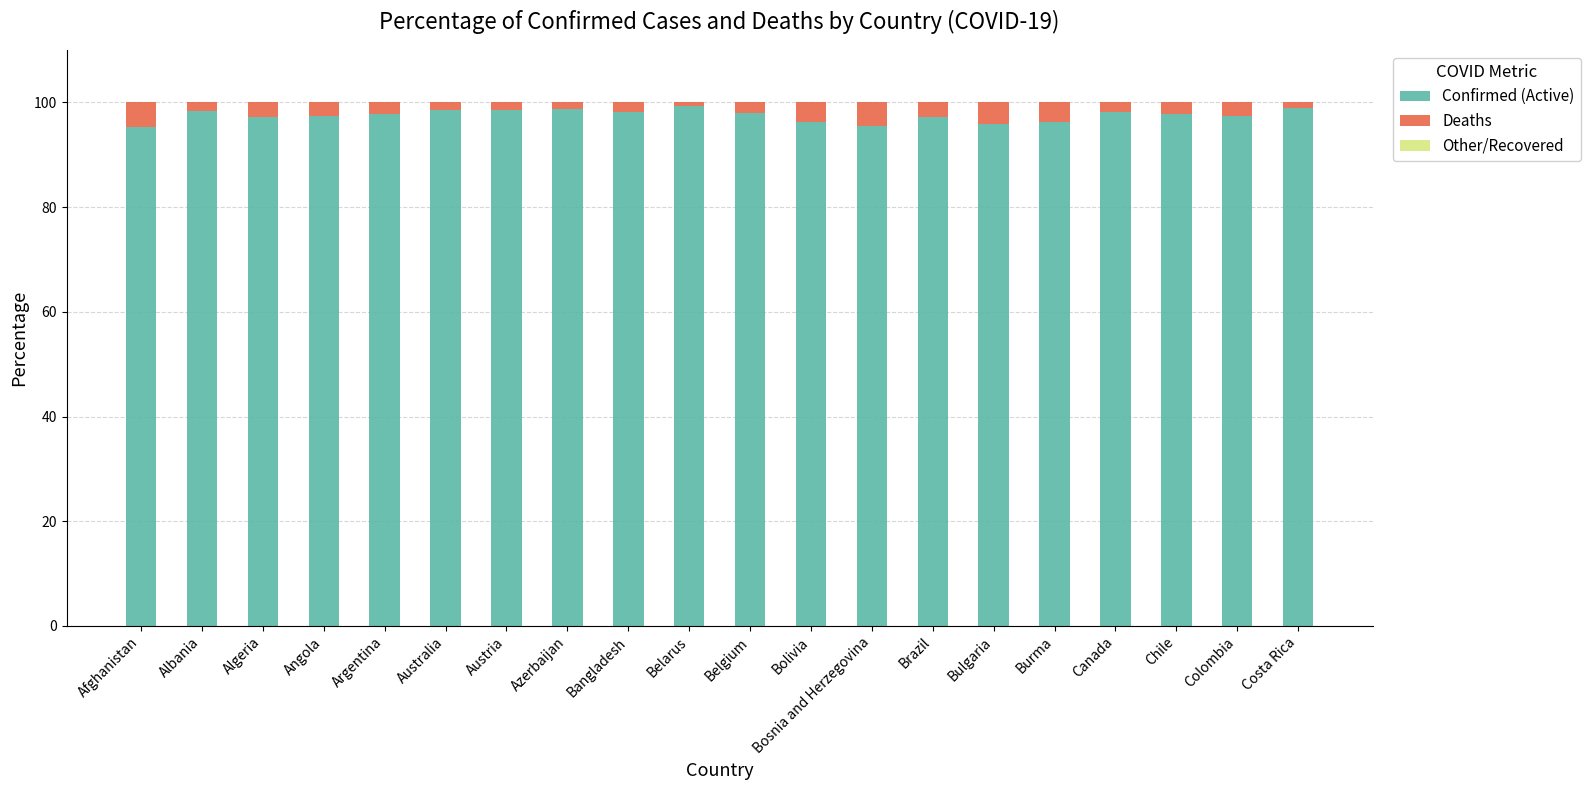

Are the bars horizontal?

No